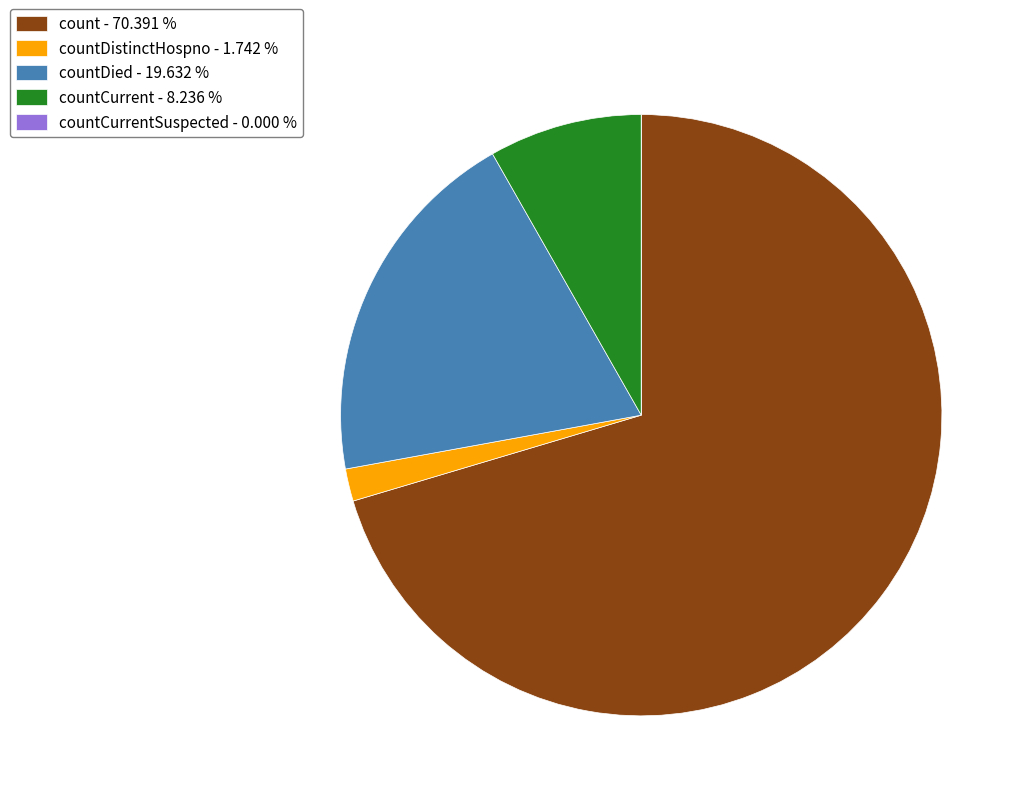

Is there any slice that represents more than half of the pie?

Yes